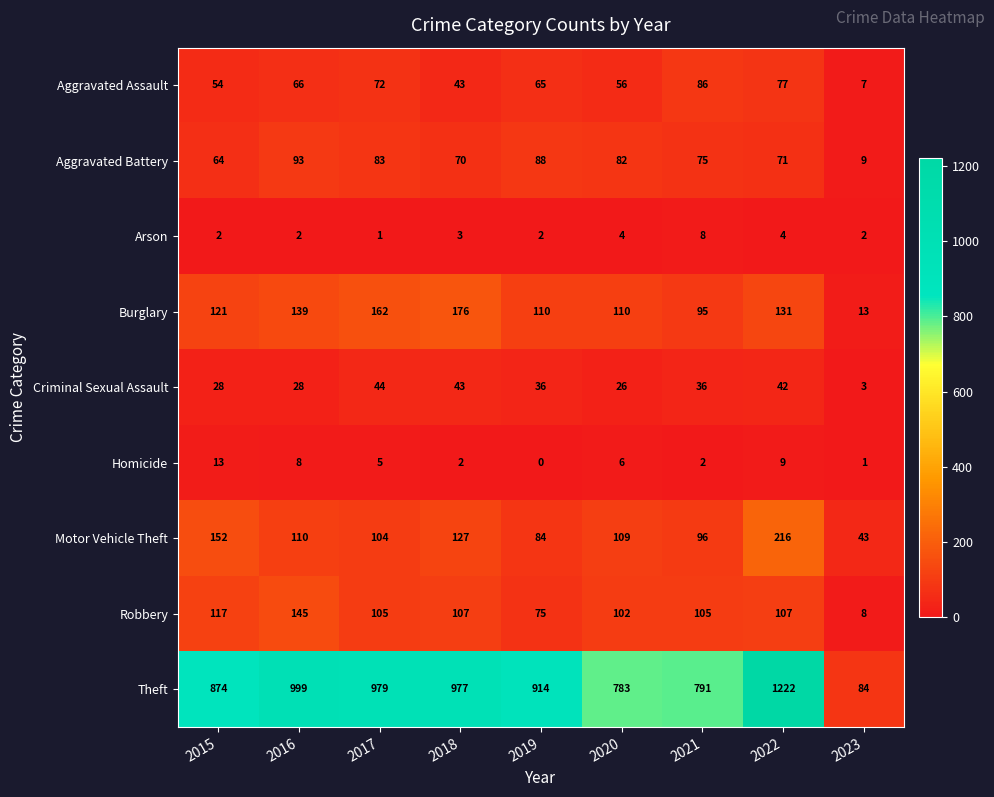

At which label is Criminal Sexual Assault closest to 23?

2020